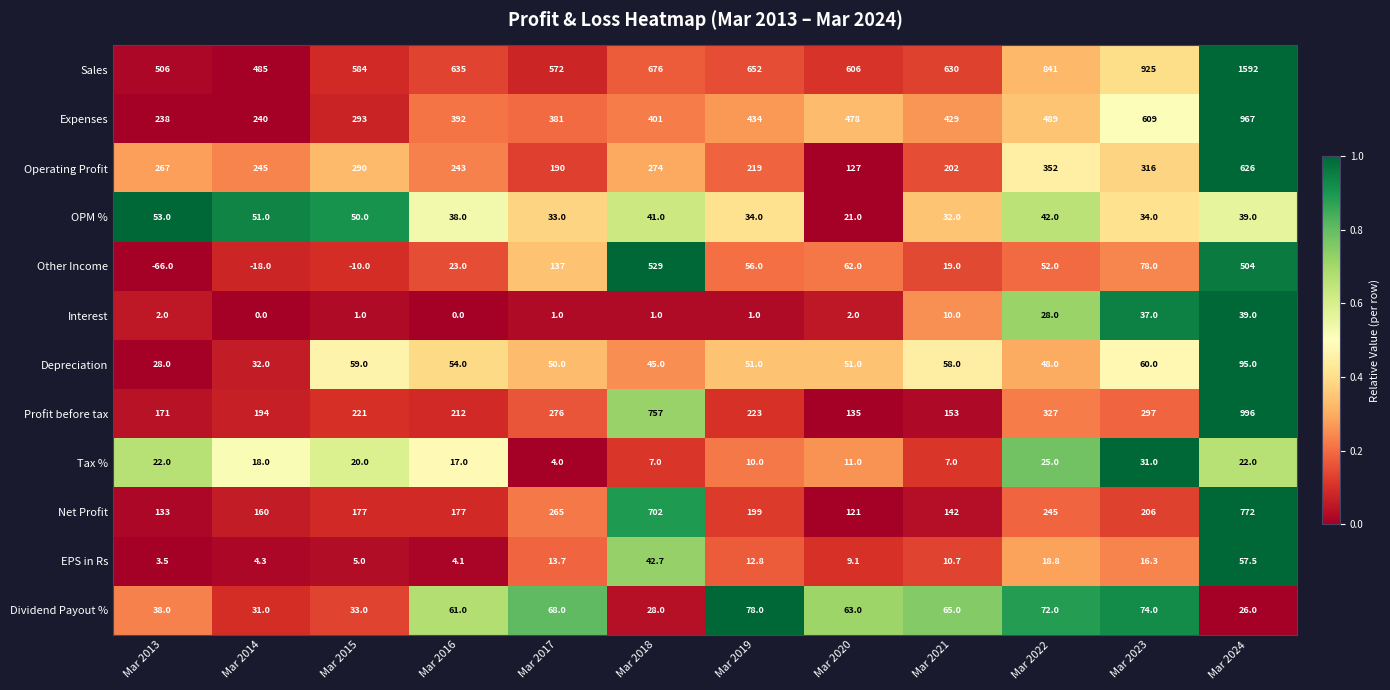

What is the difference between the maximum and minimum values in the Net Profit series?

651.0